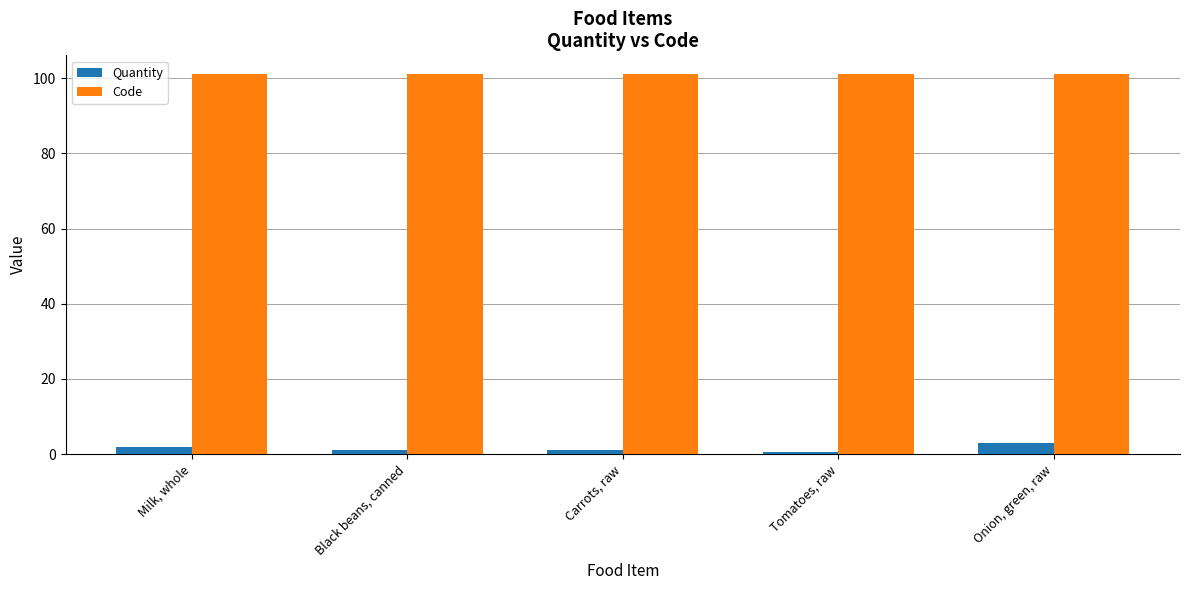

What is the sum of the Code values at Black beans, canned and Carrots, raw?

202.0